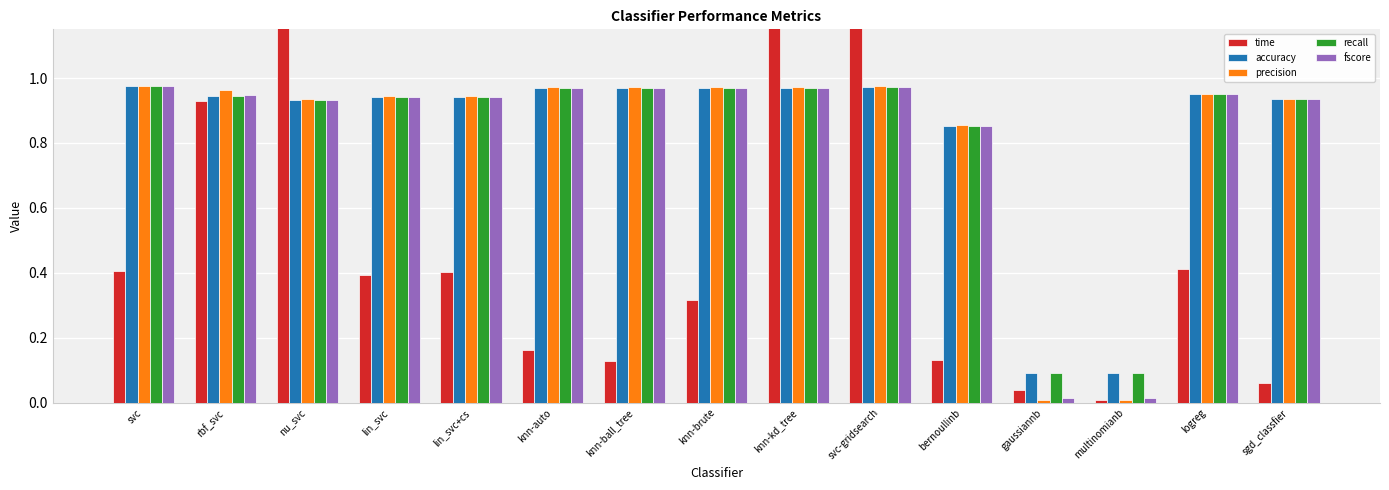

What is the spread (max minus min) of values at sgd_classfier?

0.9